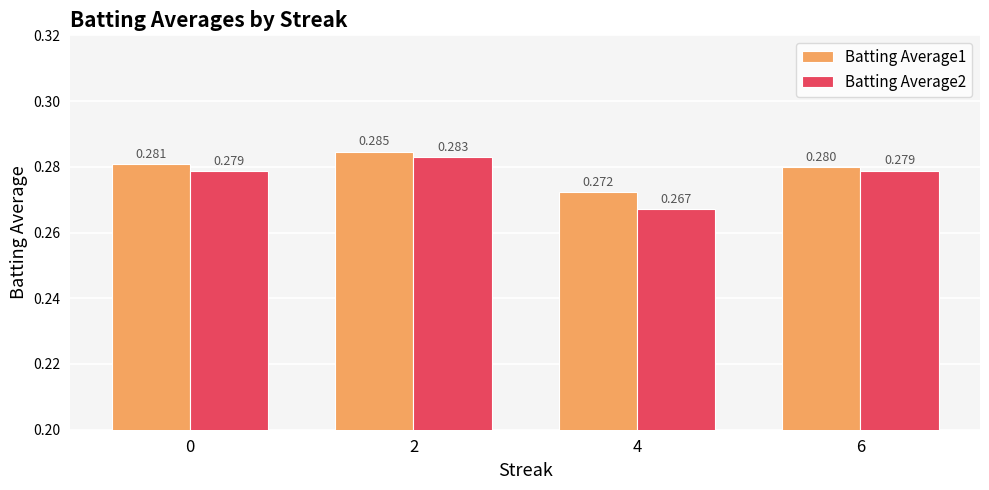

At how many categories does at least one series exceed 0?

4